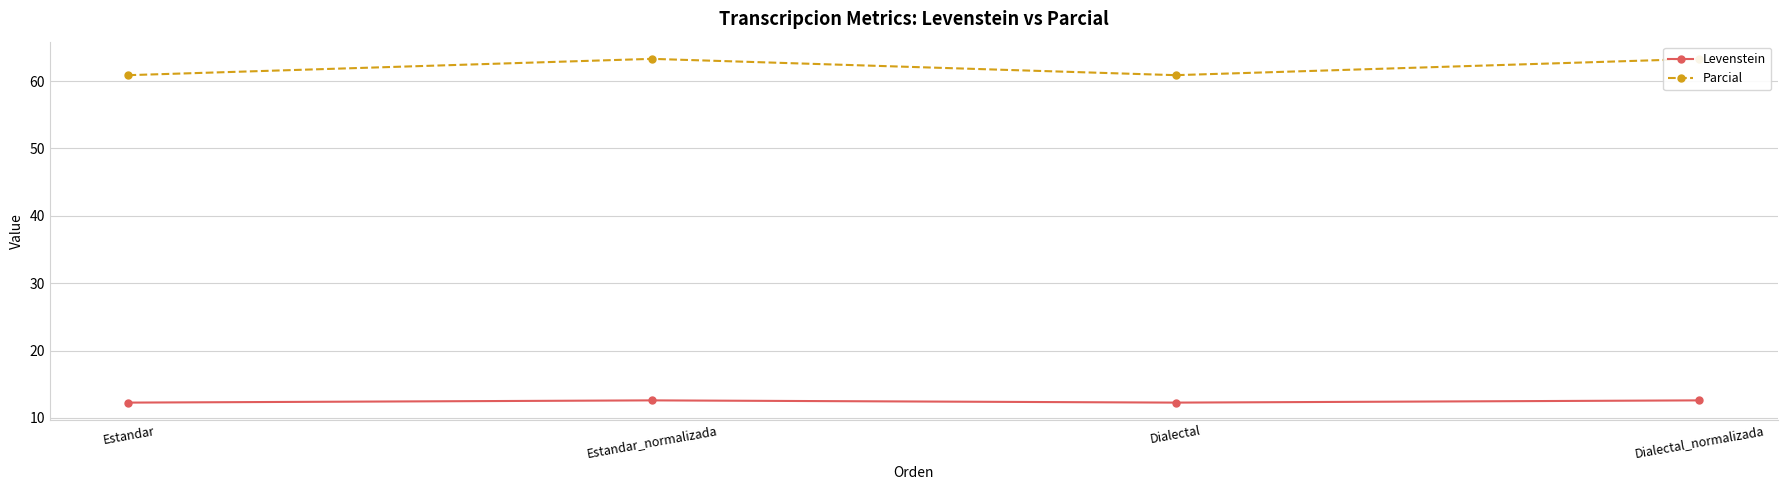

Is this an area chart (filled region under the line)?

No